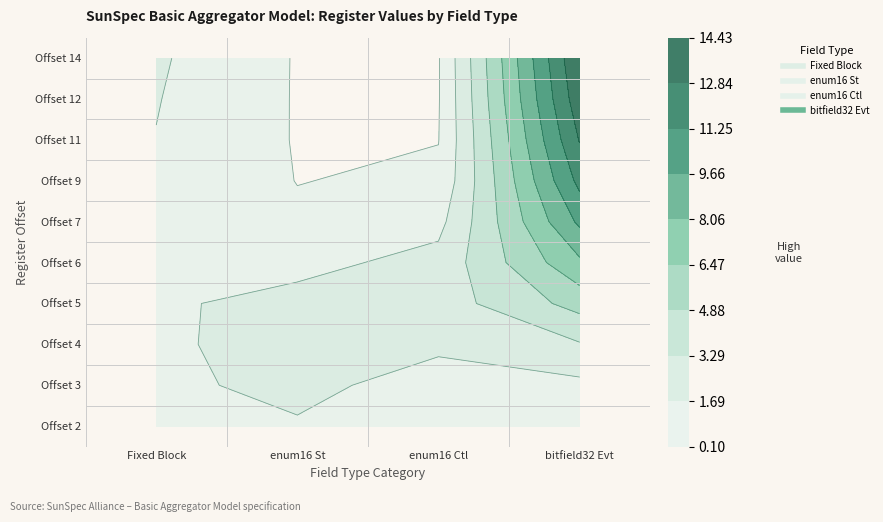

Which series has the largest range (max minus min)?

bitfield32_Evt